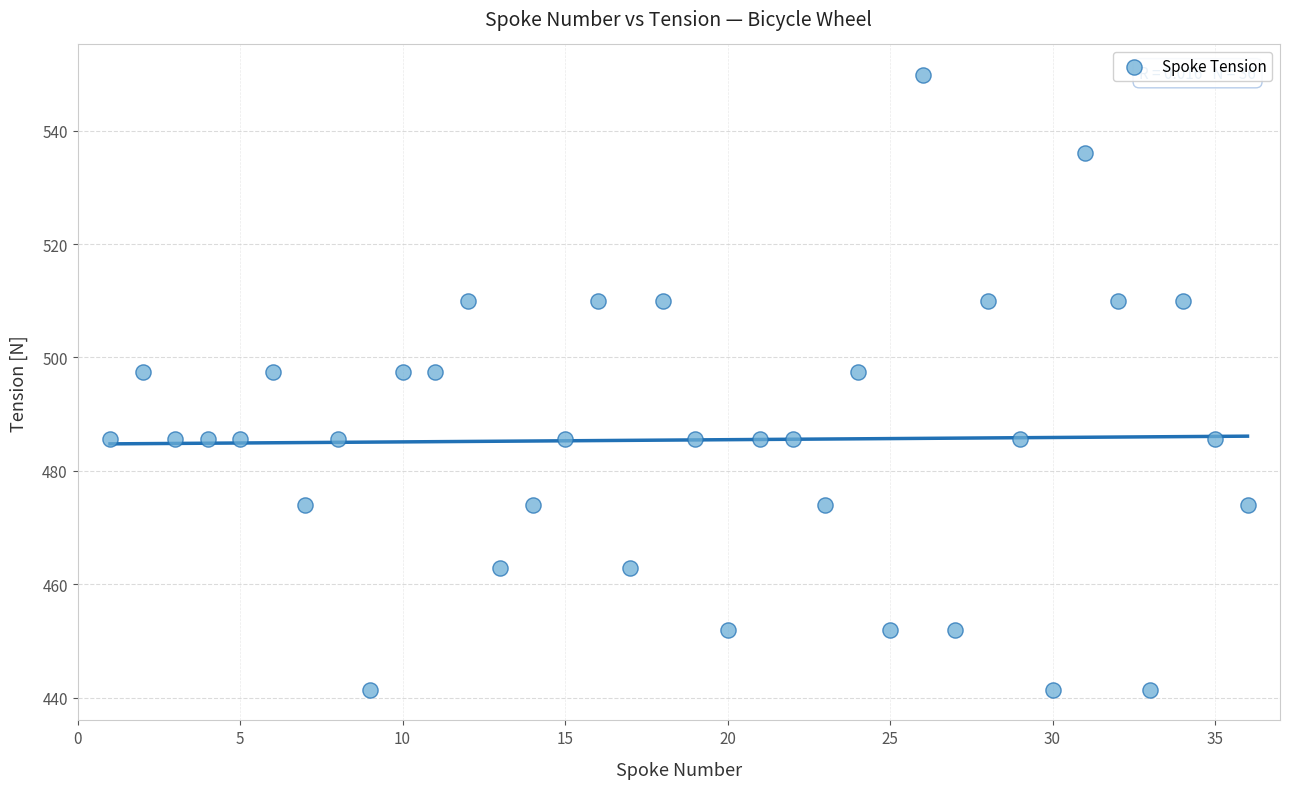

What is the range of Y values (max minus min)?

108.4